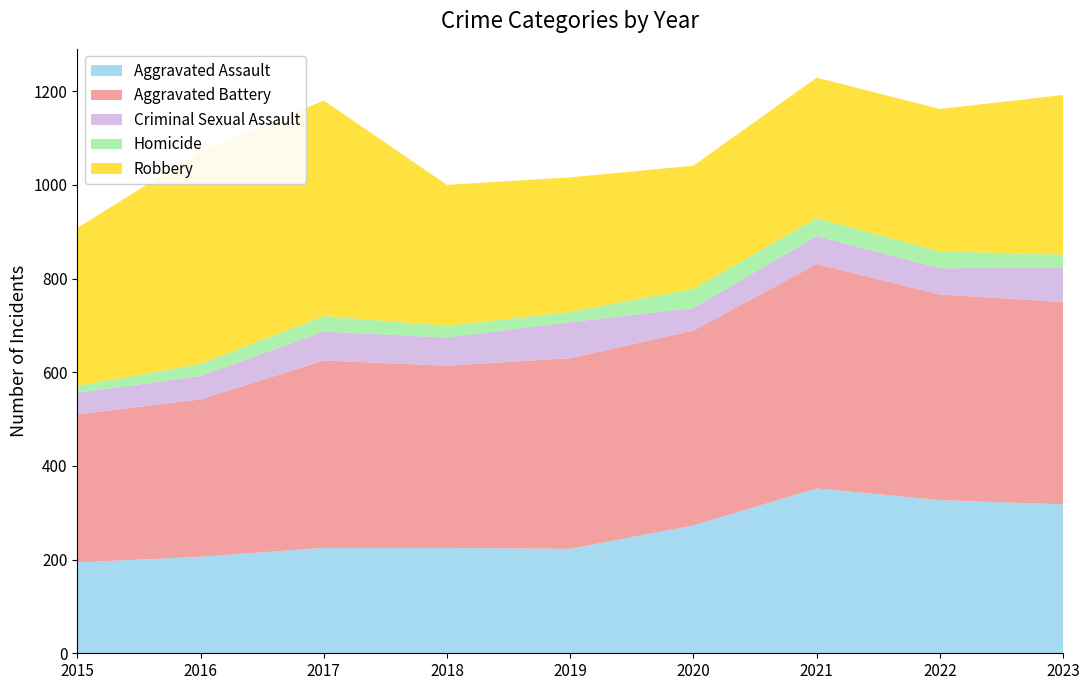

Reading left to right, extract all data points from this chart.

Aggravated Assault: 194	206	225	225	223	273	352	327	318
Aggravated Battery: 316	336	400	389	407	416	479	439	432
Criminal Sexual Assault: 46	50	62	60	77	48	60	56	73
Homicide: 15	26	33	25	22	41	38	36	28
Robbery: 337	454	460	301	287	263	300	304	341